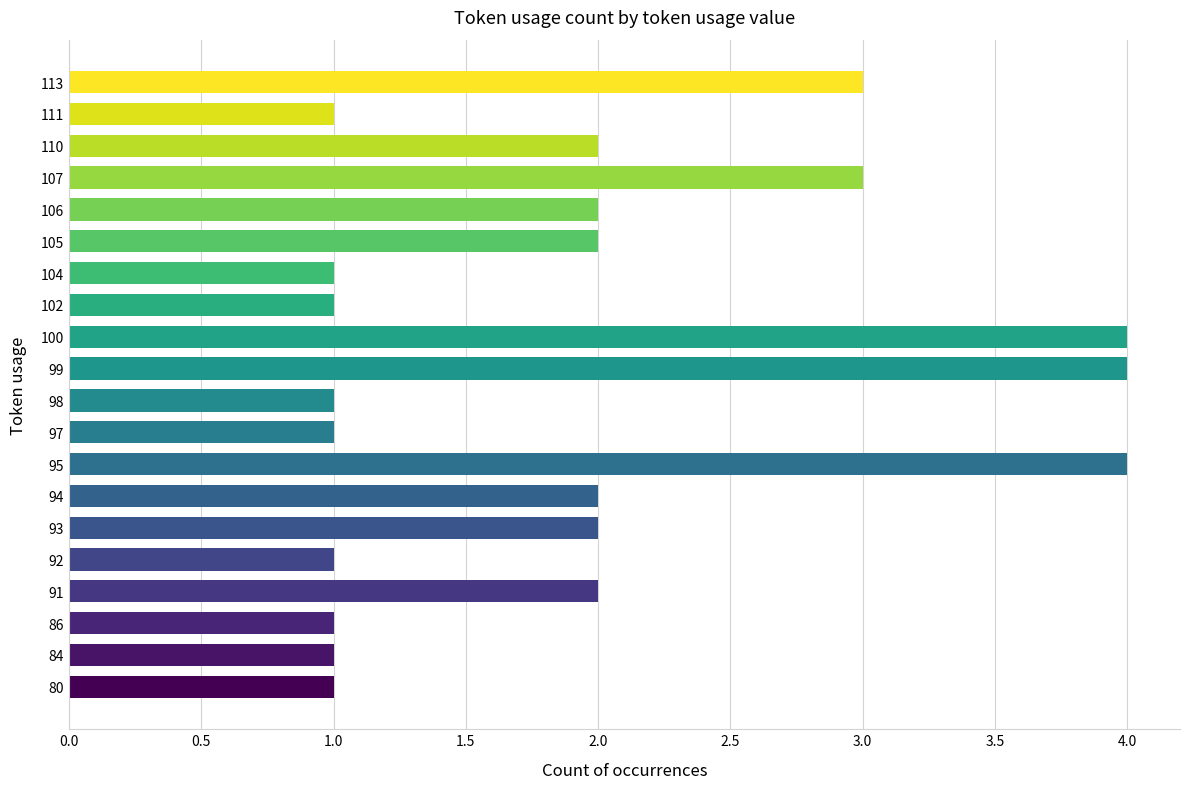

What is the difference between the second highest and second lowest values?

3